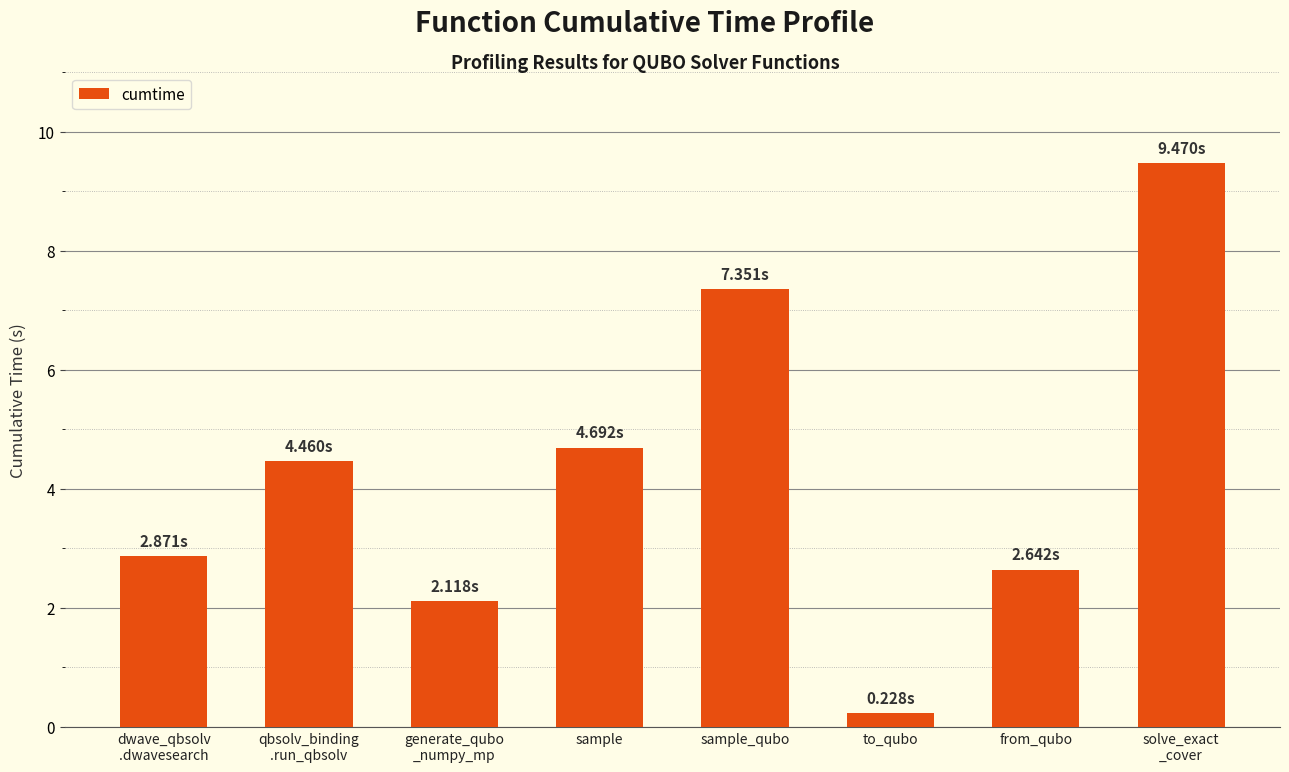

What is the minimum value shown in the chart?

0.2